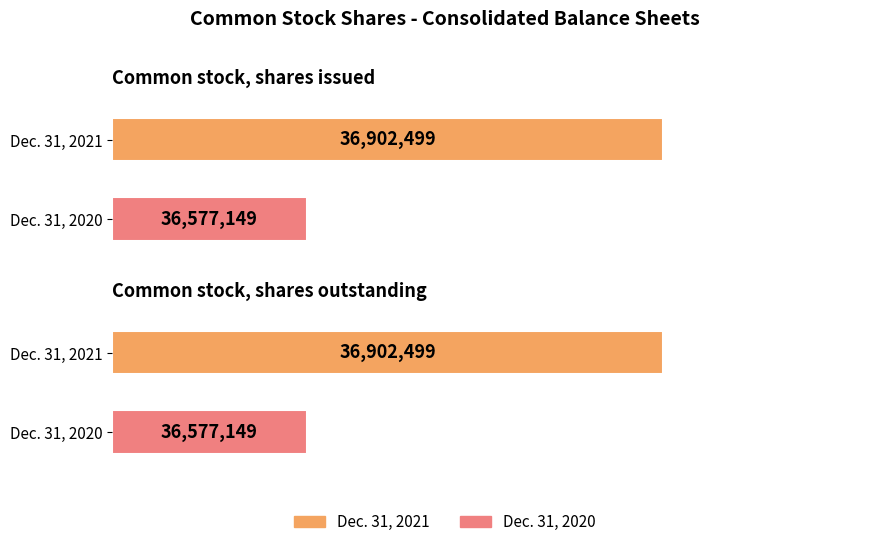

What is the highest value of the Dec. 31, 2021 series?

36902499